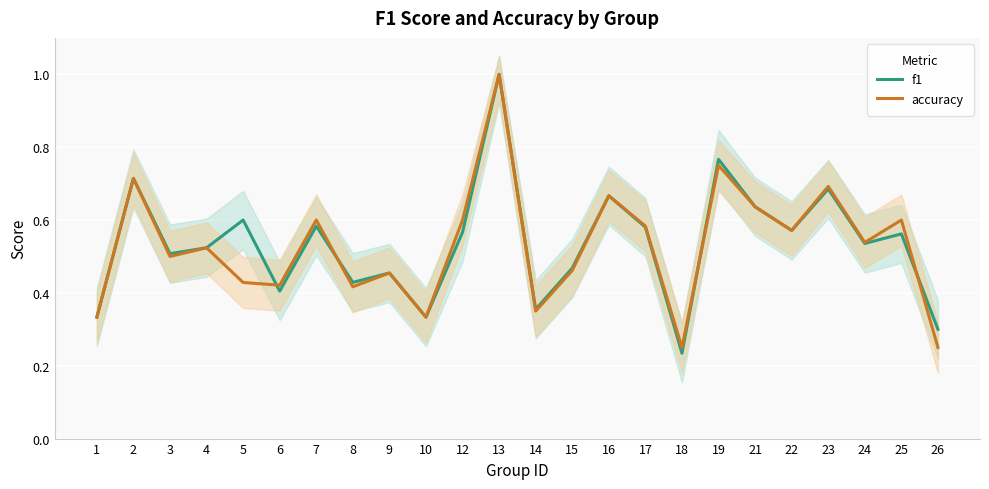

Read the f1 value at 16.

0.7